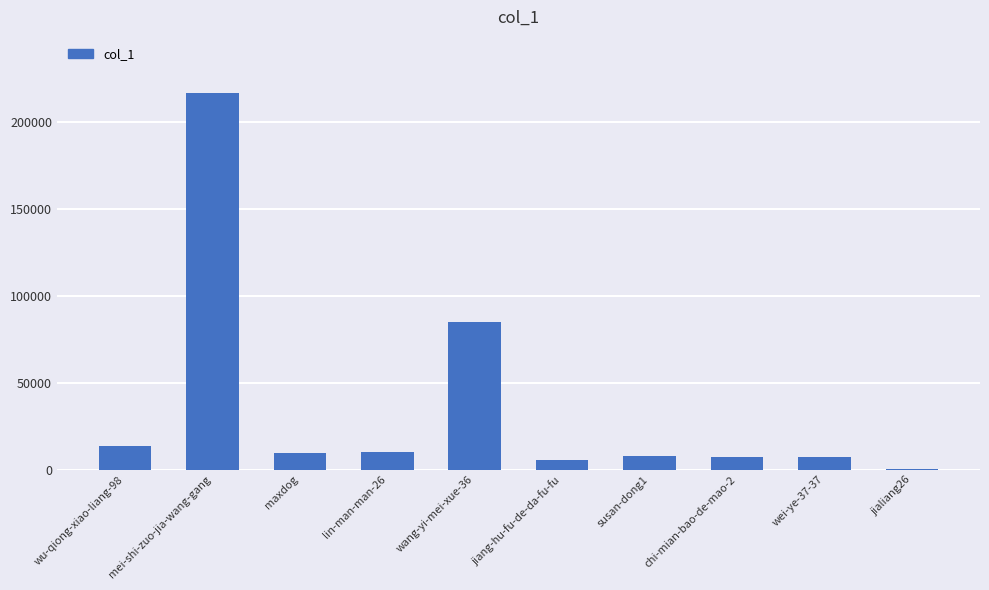

At which category does the chart reach its peak across all series?

mei-shi-zuo-jia-wang-gang